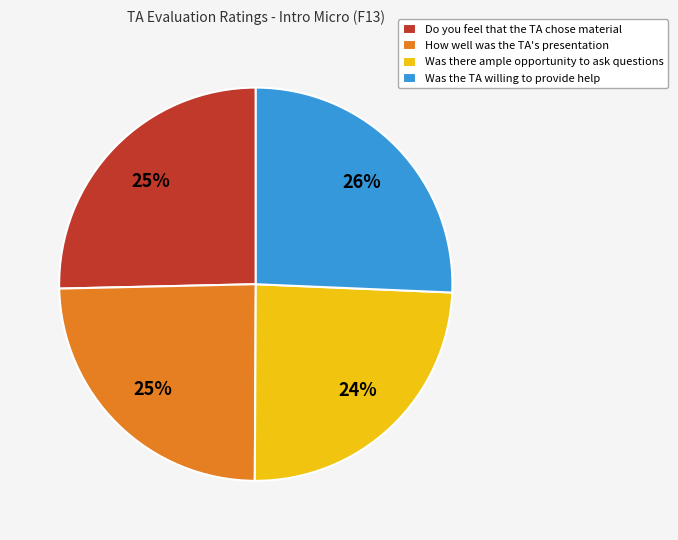

What percentage is the How well was the TA's presentation slice, to the nearest percent?

25%